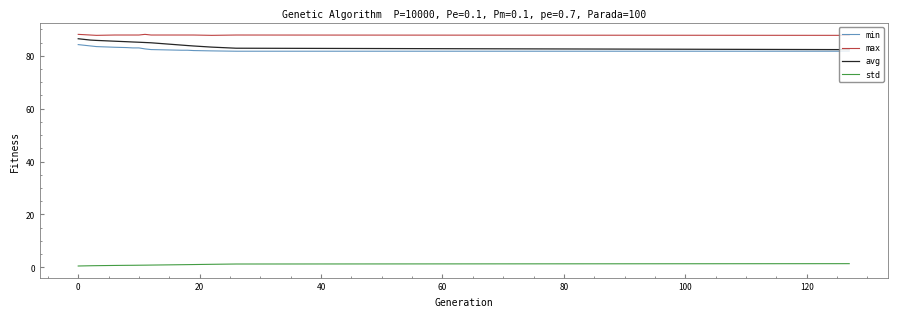

True or false: min and max cross at least once.

False